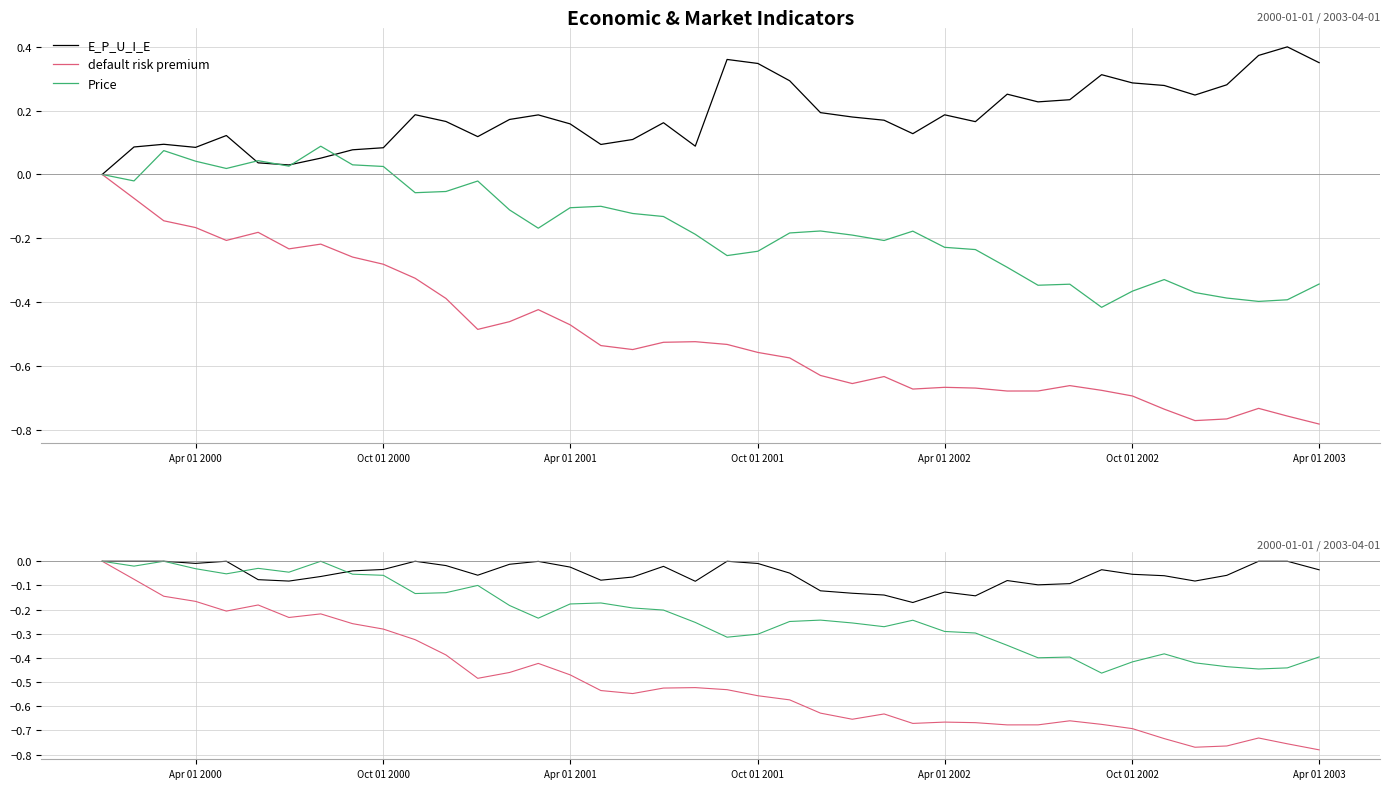

True or false: default risk premium and E_P_U_I_E cross at least once.

False